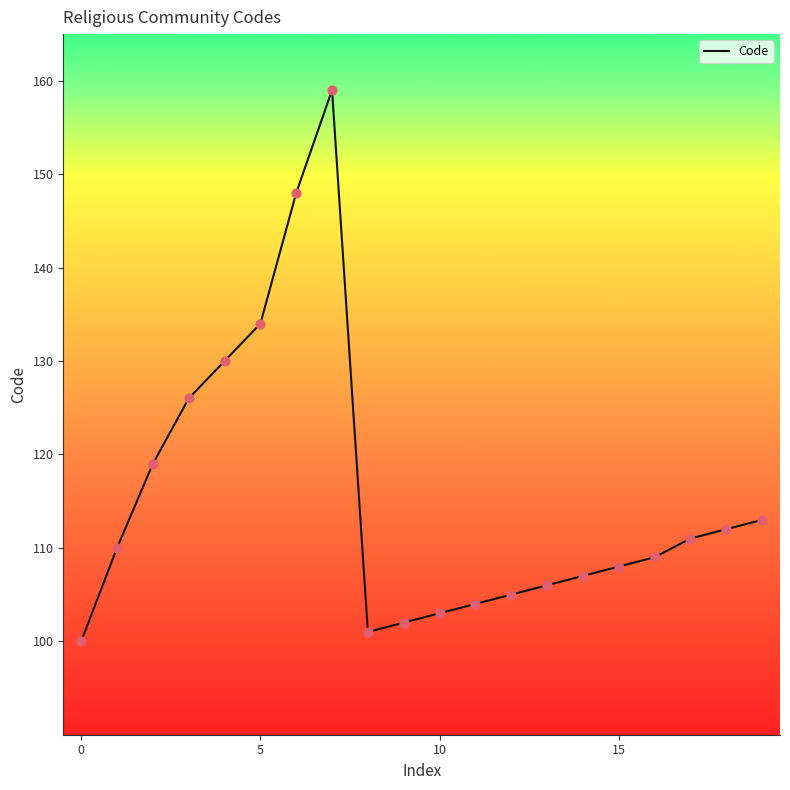

What is the difference between the maximum and minimum values?

59